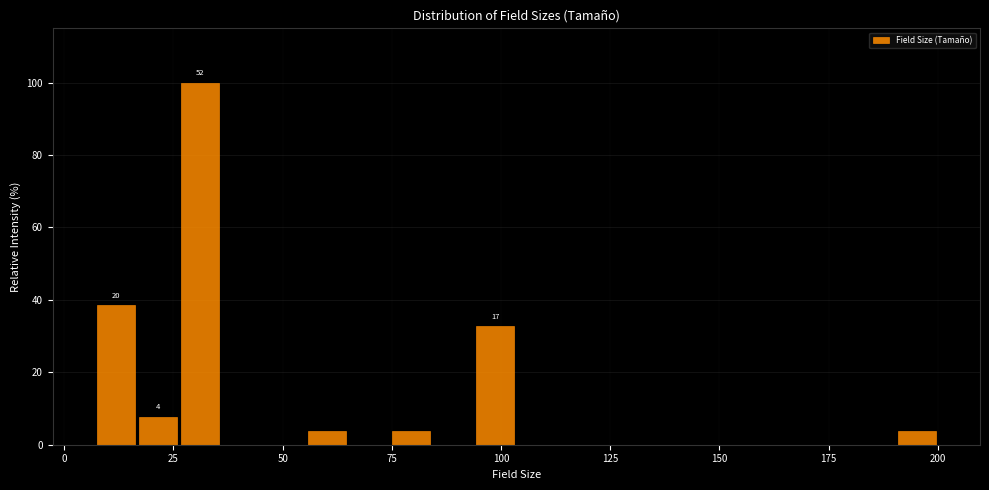

Read against the x-axis, roughly where is the centre of the tallest bar?

30